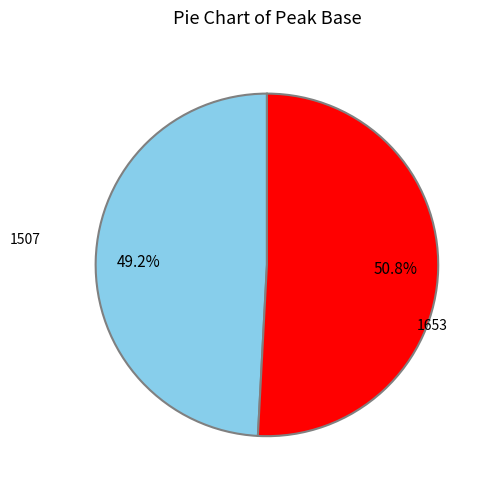

The 1507 slice represents 49% of the pie. True or false?

True